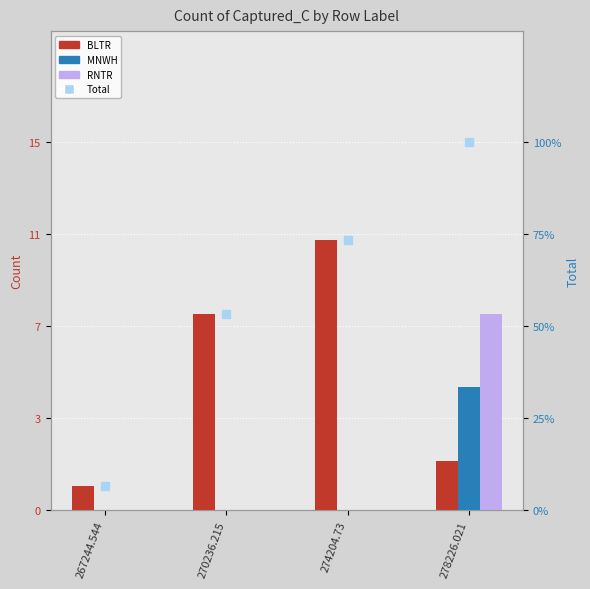

Which series has the largest total across all categories?

Total